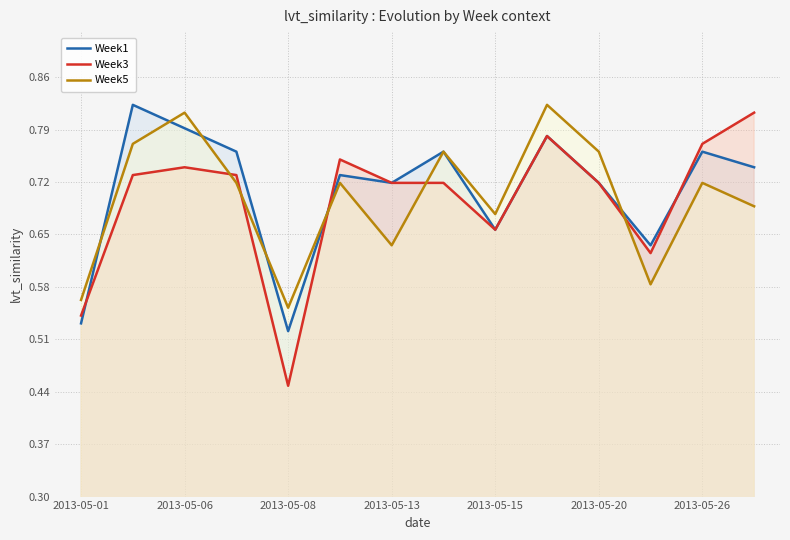

The value of Week1 at 11 is 0.6. True or false?

True